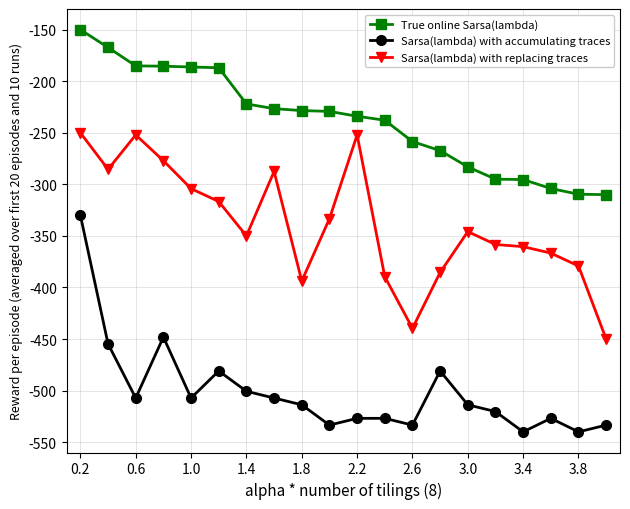

True or false: Sarsa(lambda) with replacing traces has more than 1 points higher than both neighbors.

True